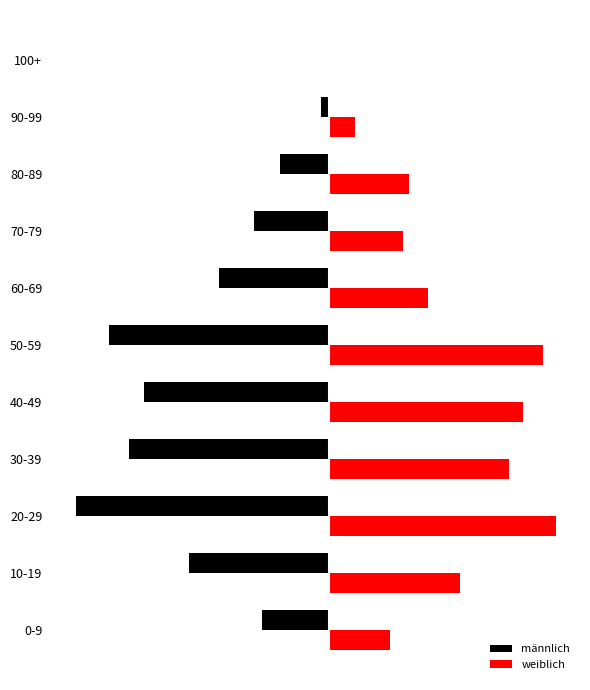

What are all the series names shown in the legend?

männlich, weiblich